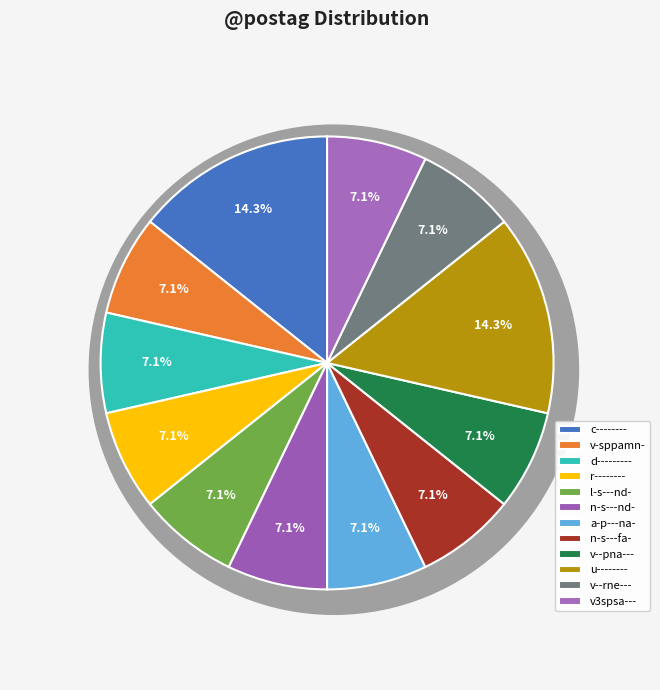

Is v3spsa--- the majority of the pie?

No